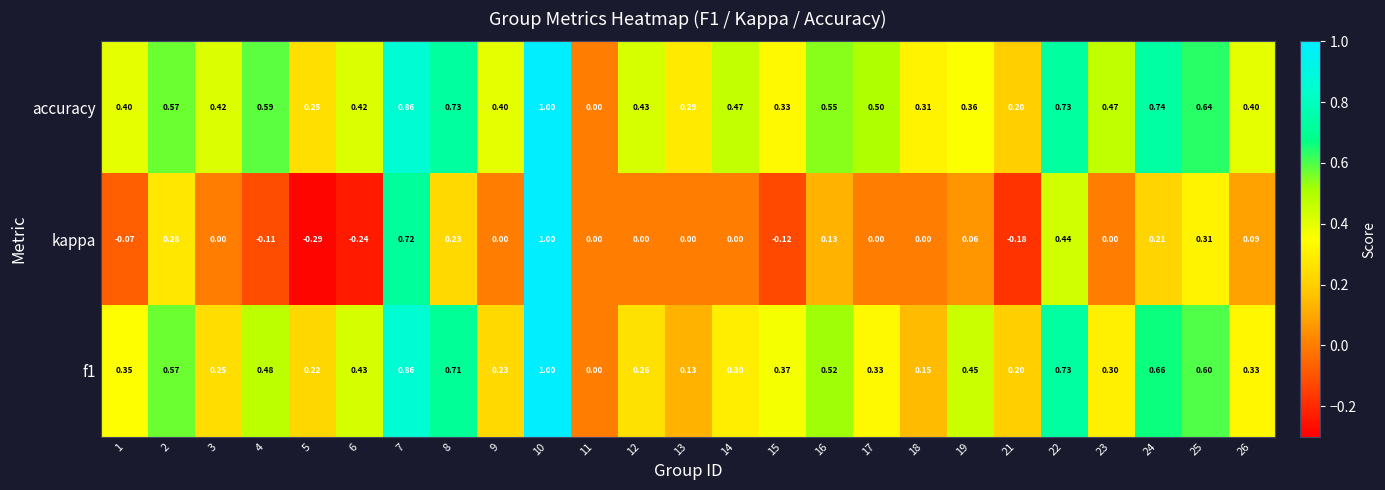

Which series has the largest total across all categories?

accuracy